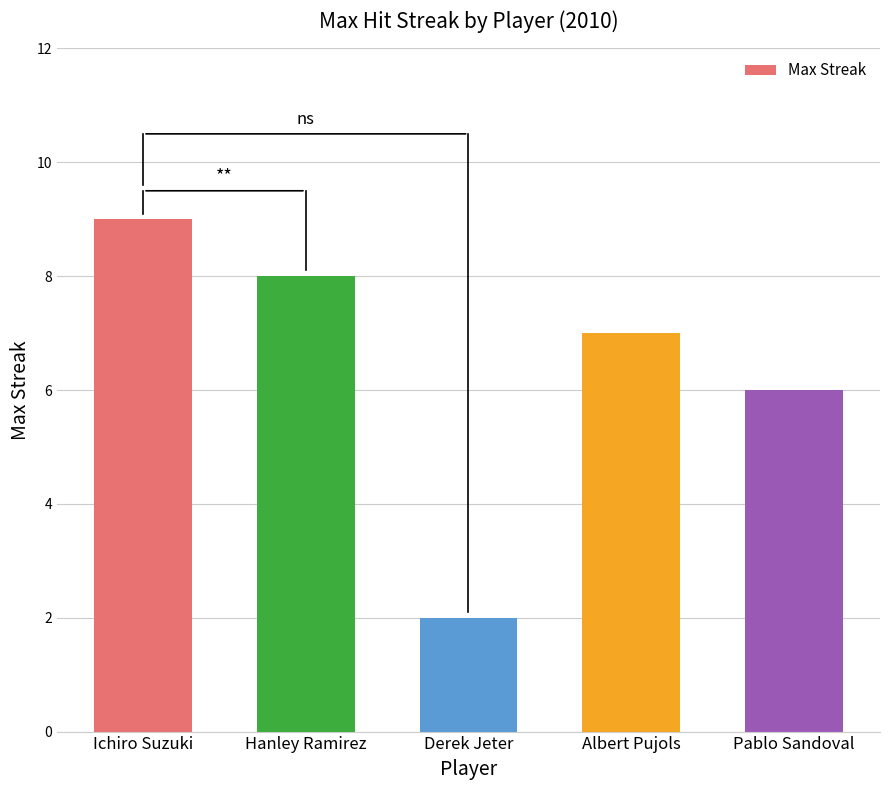

True or false: the data shows 3 at Derek Jeter.

False